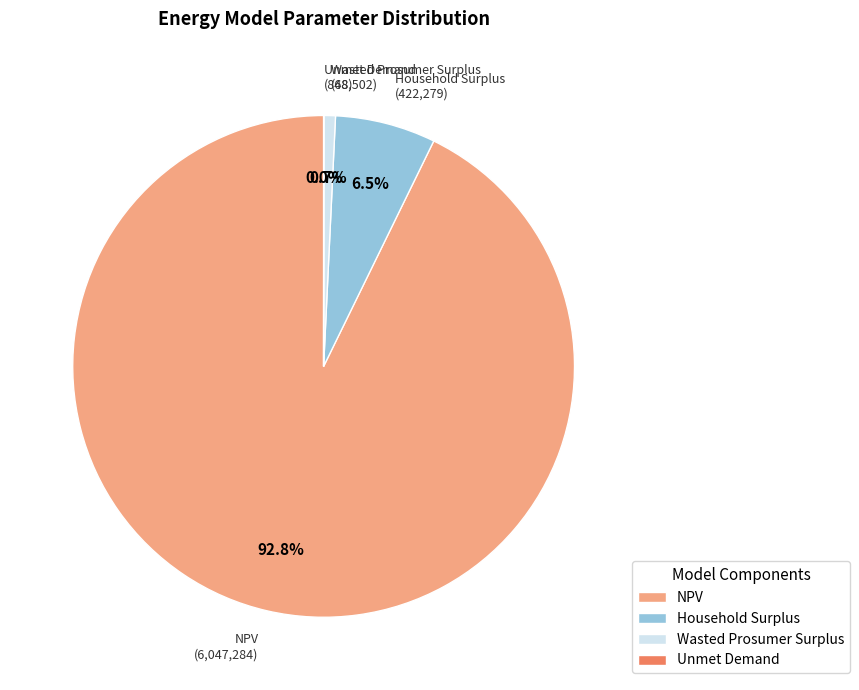

Which has a higher value, Household Surplus or Wasted Prosumer Surplus?

Household Surplus